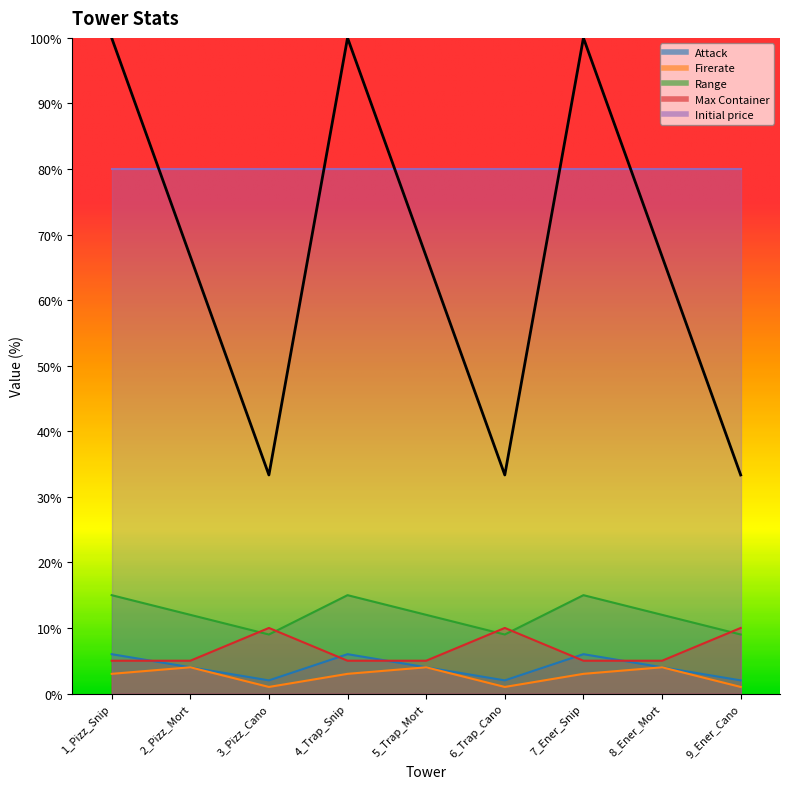

True or false: Attack and Range cross at least once.

False